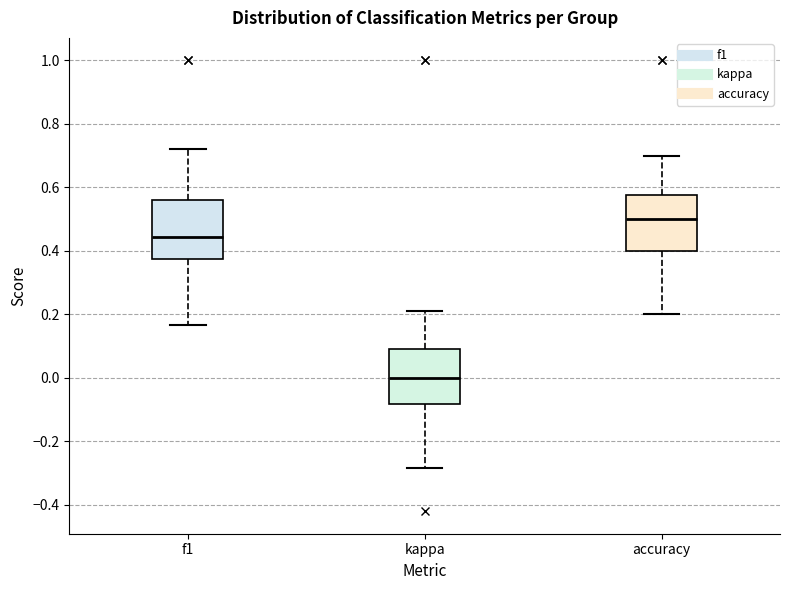

Reading left to right, transcribe this box plot: for each box, give where its median line is, the range the box spans, and where its two whiskers end, as read against the y-axis. The values are not printed on the chart, so give them approximately, as read against the axis.

f1: median 0.44, box 0.38 to 0.56, whiskers 0.16 to 0.72
kappa: median 0.00, box -0.08 to 0.10, whiskers -0.28 to 0.22
accuracy: median 0.50, box 0.40 to 0.58, whiskers 0.20 to 0.70